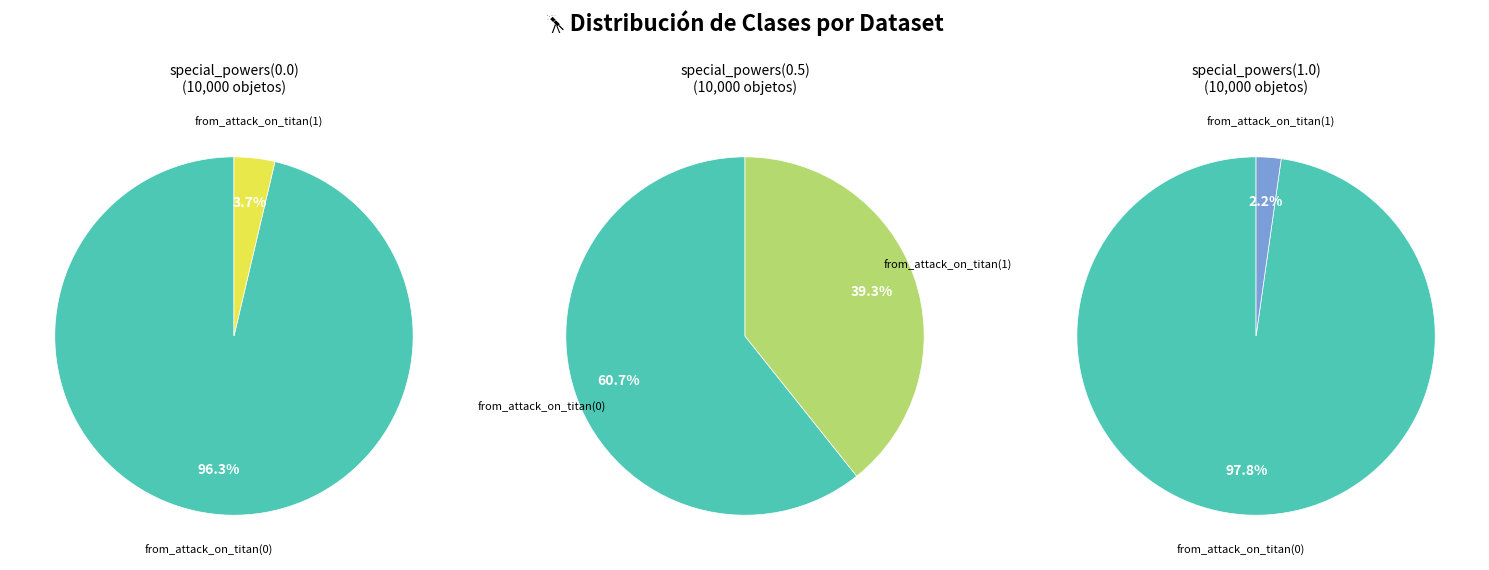

Do from_attack_on_titan(0) and from_attack_on_titan(1) together represent more than half of the pie?

Yes